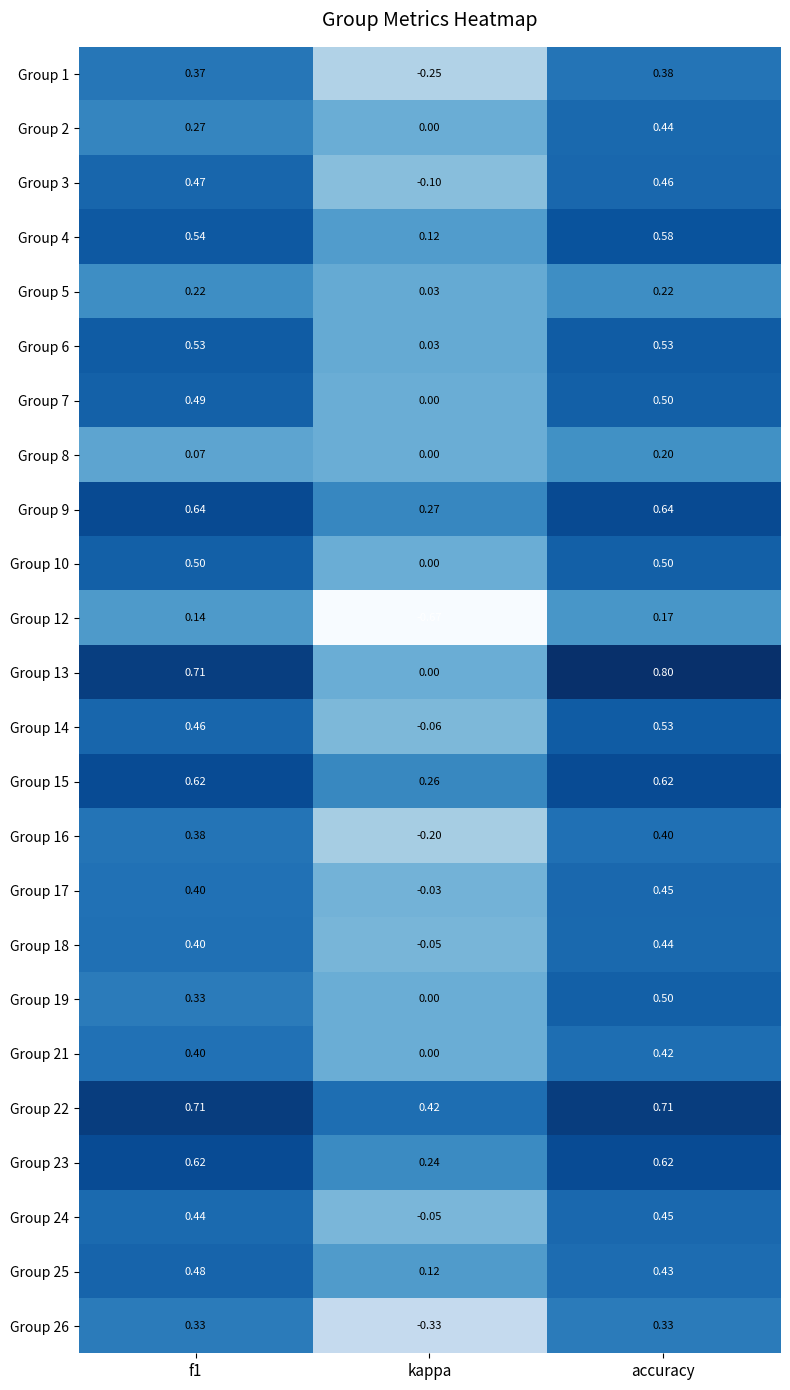

At which label does Group 8 reach its peak?

accuracy